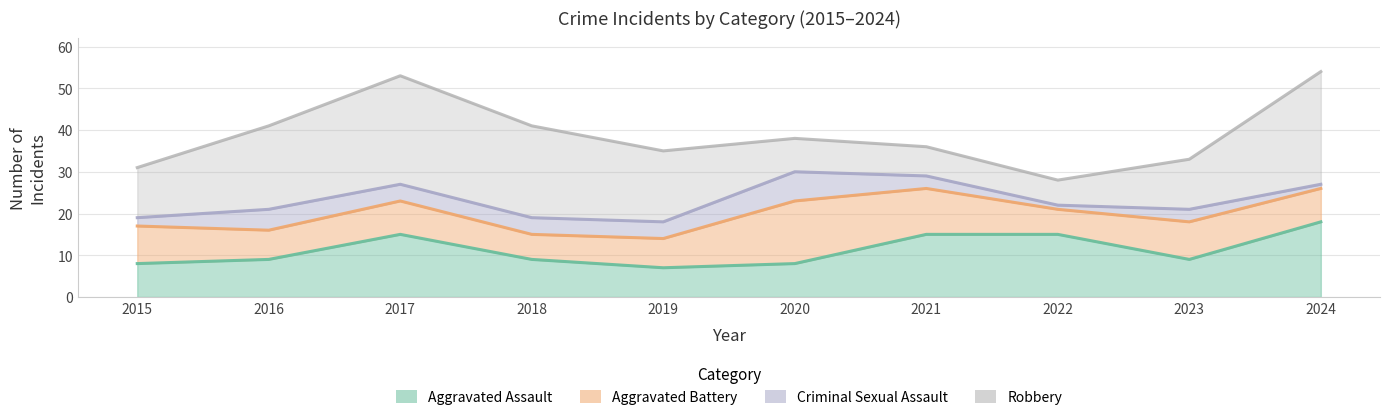

At 2021, list the series in order from largest to smallest.

Aggravated Assault, Aggravated Battery, Robbery, Criminal Sexual Assault